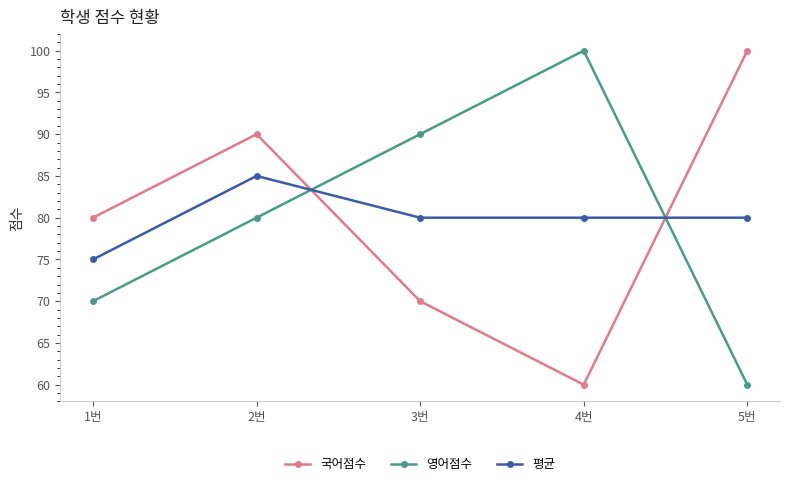

What is the difference between the 영어점수 values at 2번 and 3번?

10